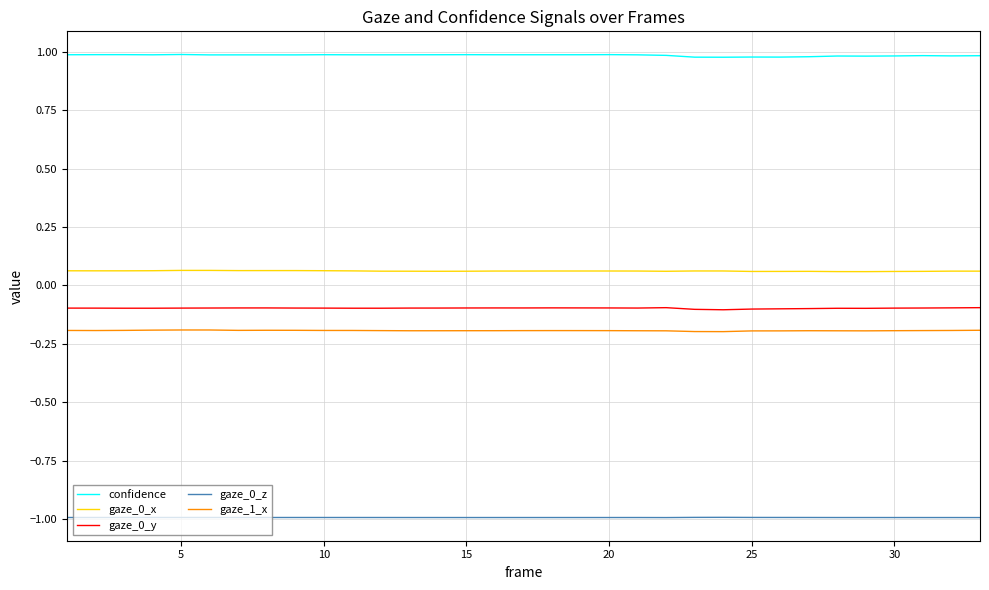

List the series in order of their peak value, highest first.

confidence, gaze_0_x, gaze_0_y, gaze_1_x, gaze_0_z